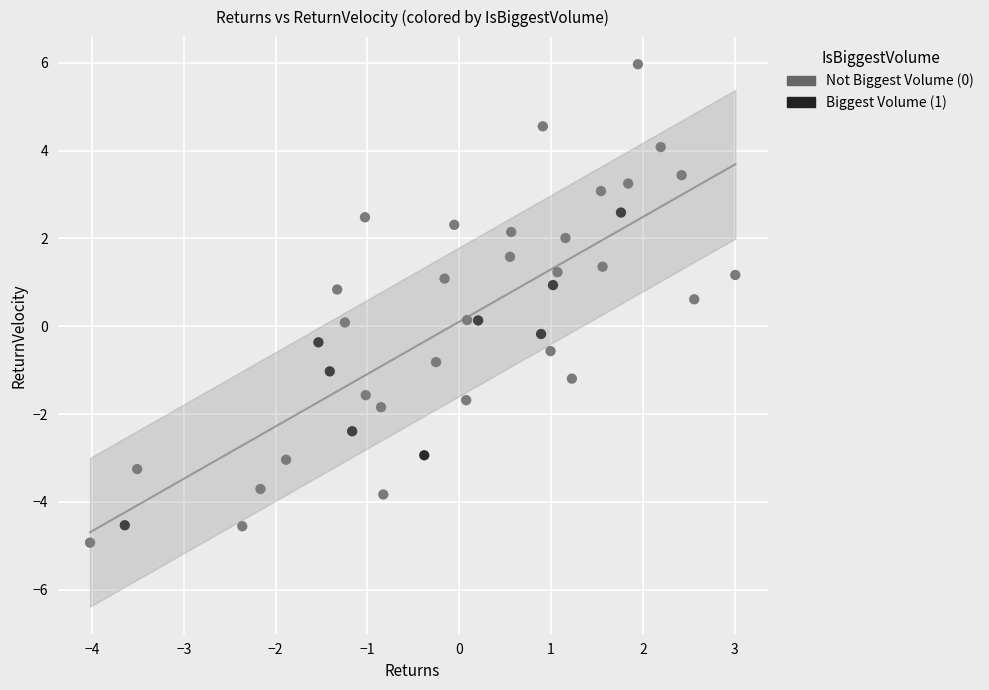

Which series has the widest spread of Y values?

Not Biggest Volume (0)